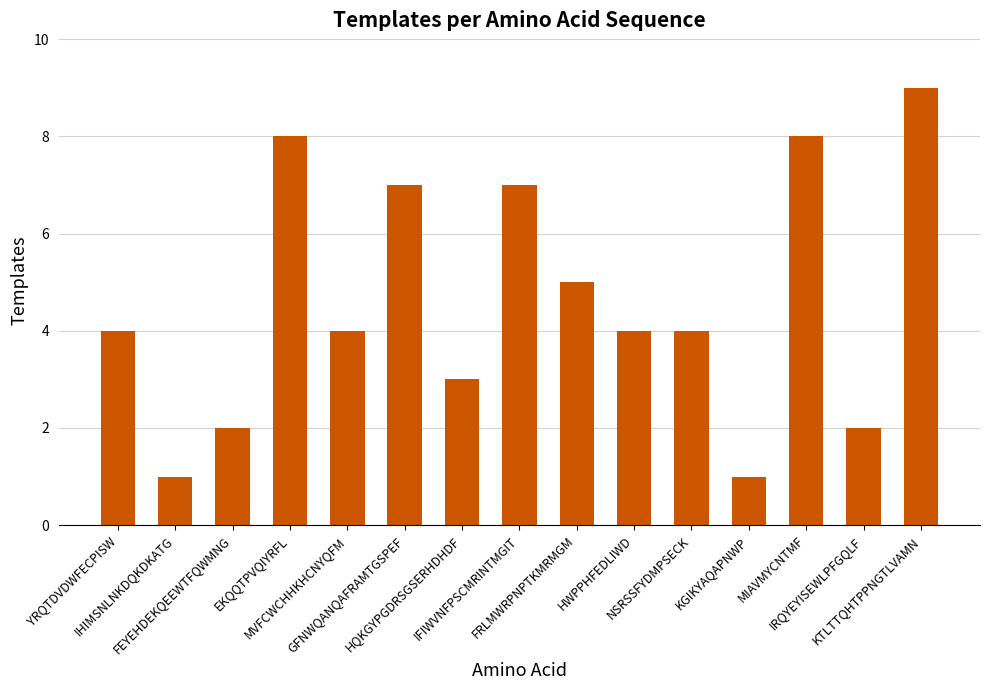

What position from the right is HWPPHFEDLIWD?

6